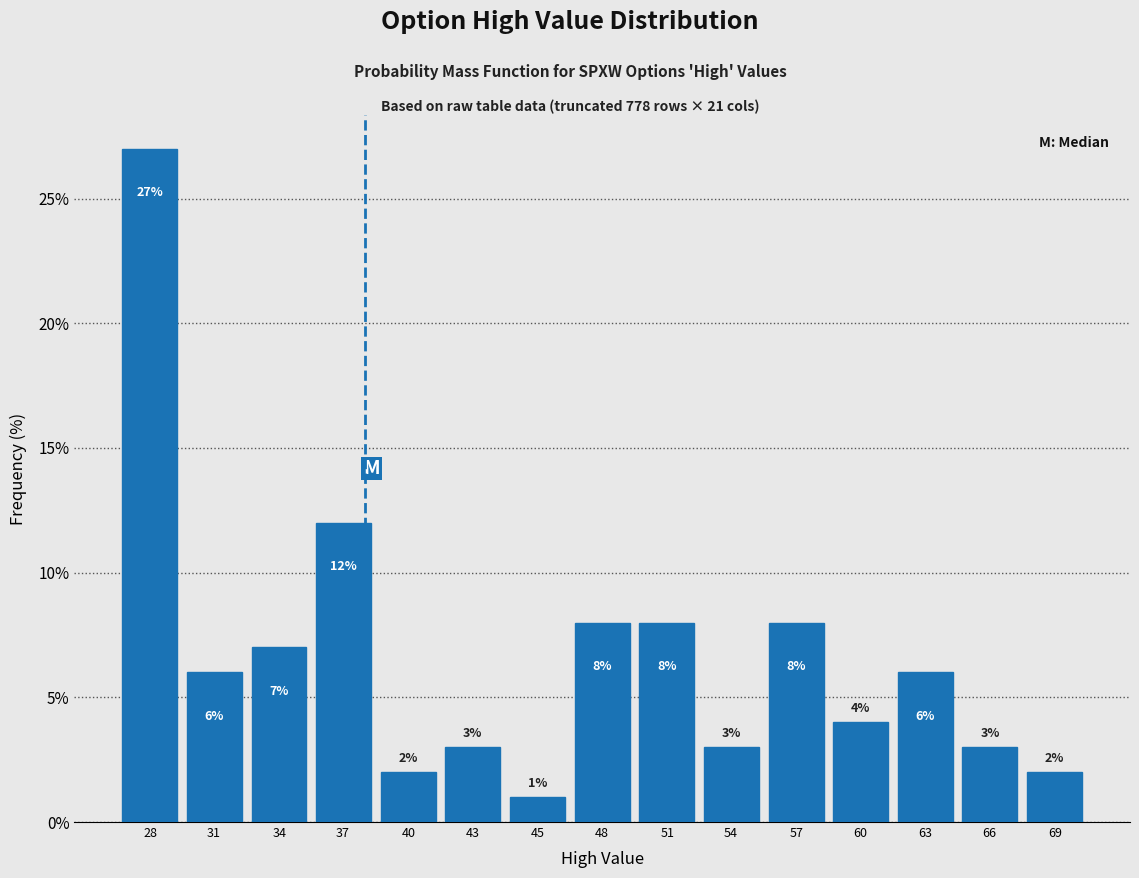

Reading left to right, what are all the values shown in this chart?

28=27.0	31=6.0	34=7.0	37=12.0	40=2.0	43=3.0	45=1.0	48=8.0	51=8.0	54=3.0	57=8.0	60=4.0	63=6.0	66=3.0	69=2.0